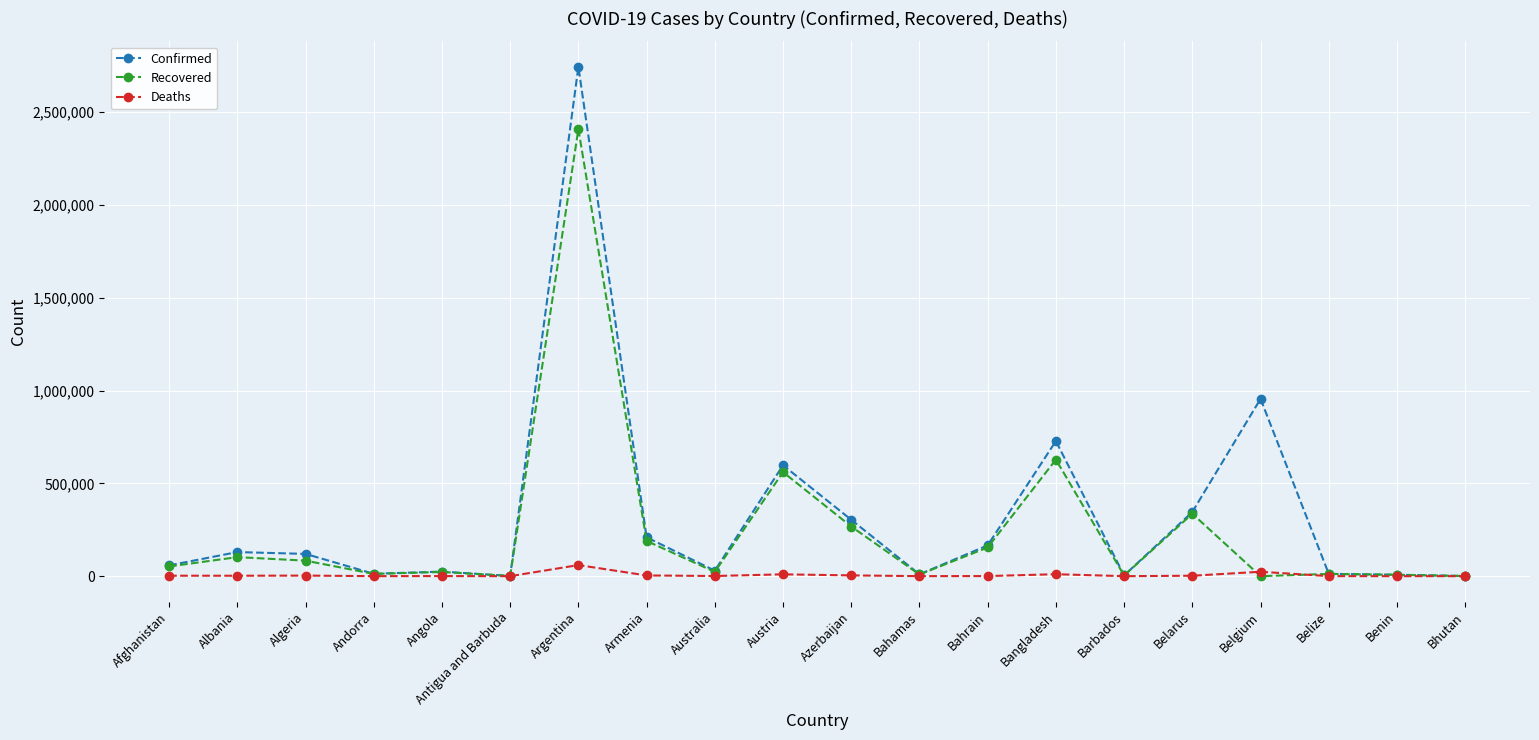

Between Austria and Barbados, which series saw the biggest shift?

Confirmed